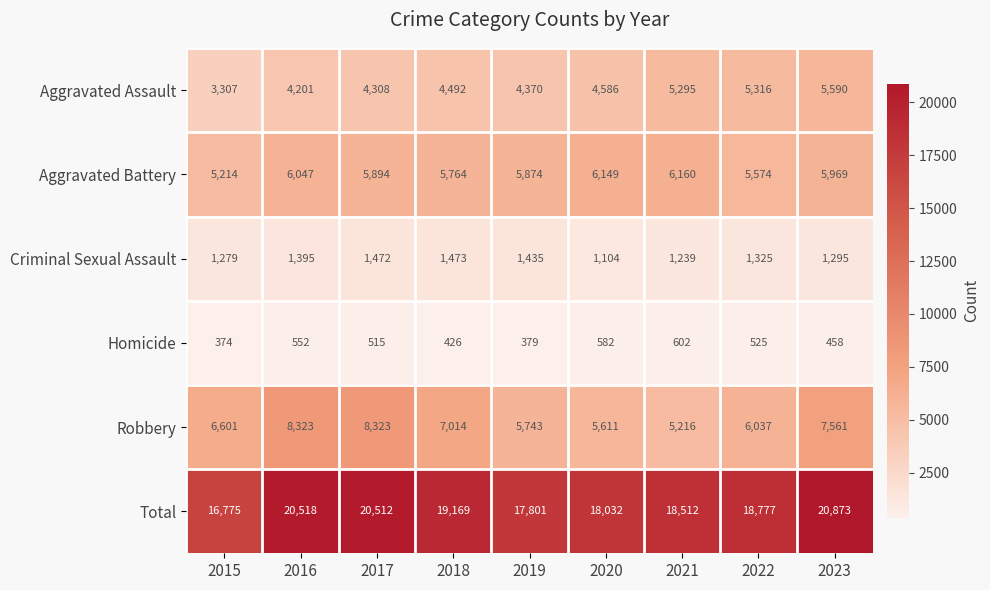

Rank the series by their maximum value, from lowest to highest.

Homicide, Criminal Sexual Assault, Aggravated Assault, Aggravated Battery, Robbery, Total